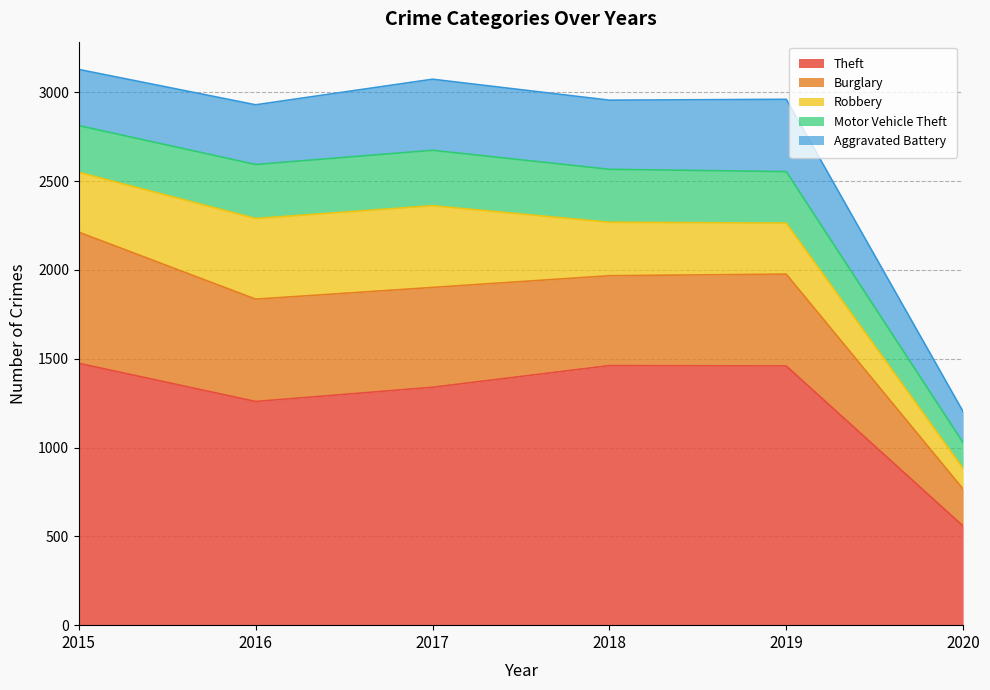

List the labels in order of Theft value, largest first.

2015, 2018, 2019, 2017, 2016, 2020